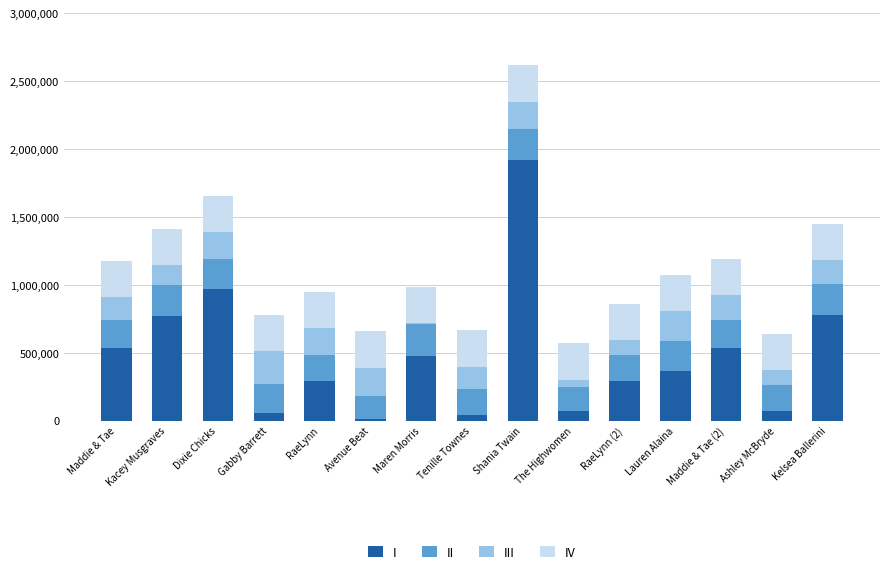

What is the total value across all series at Gabby Barrett?

777129